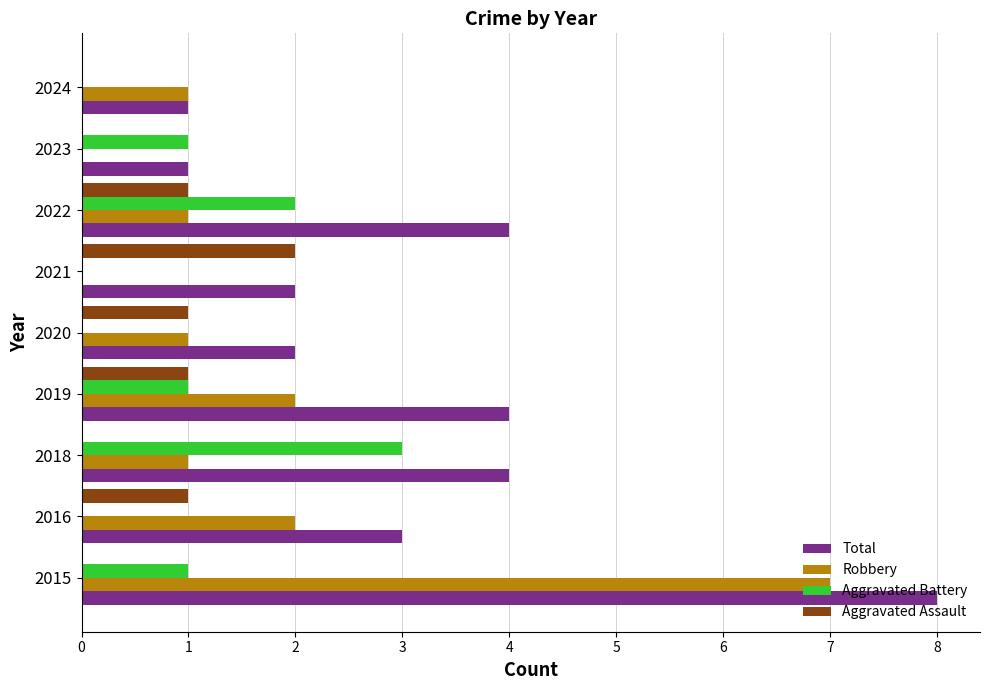

The Aggravated Battery series shows 1 at 2015. True or false?

True